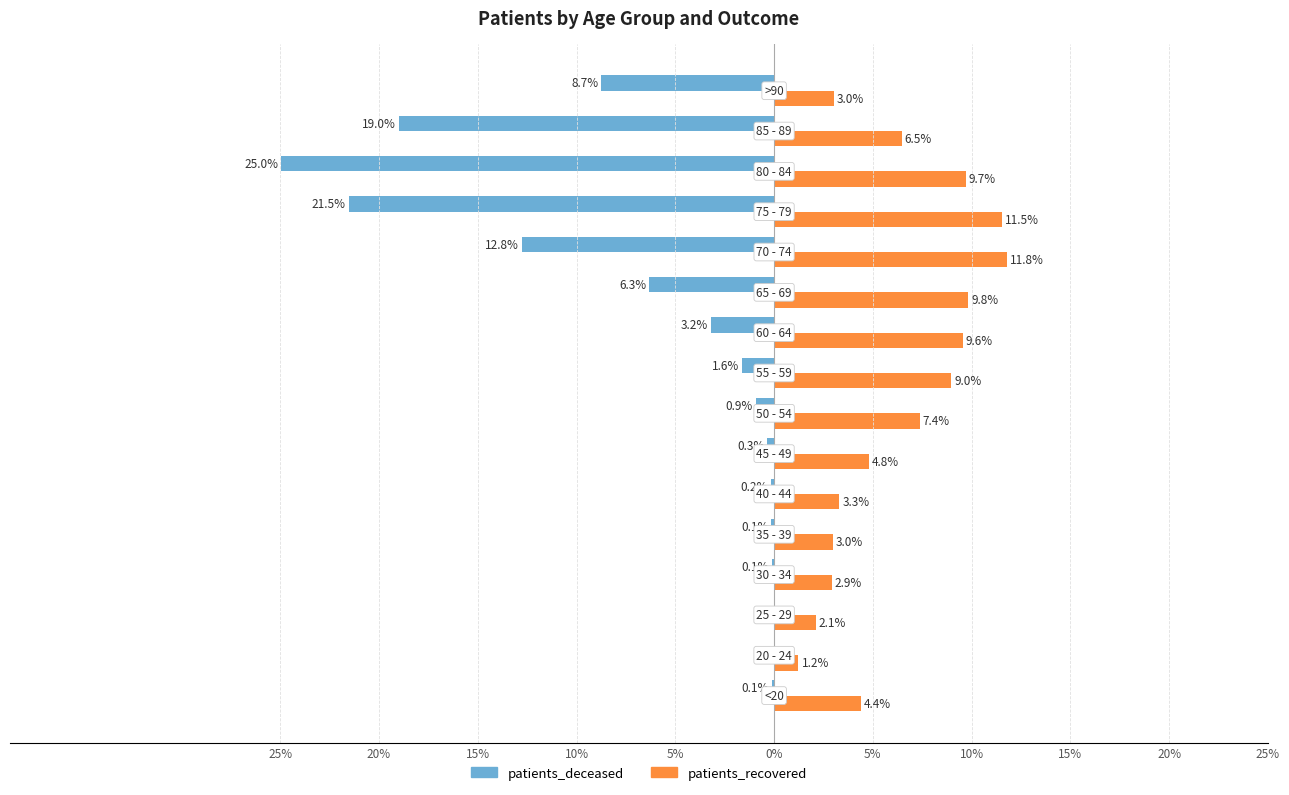

What are all the series names shown in the legend?

patients_deceased, patients_recovered